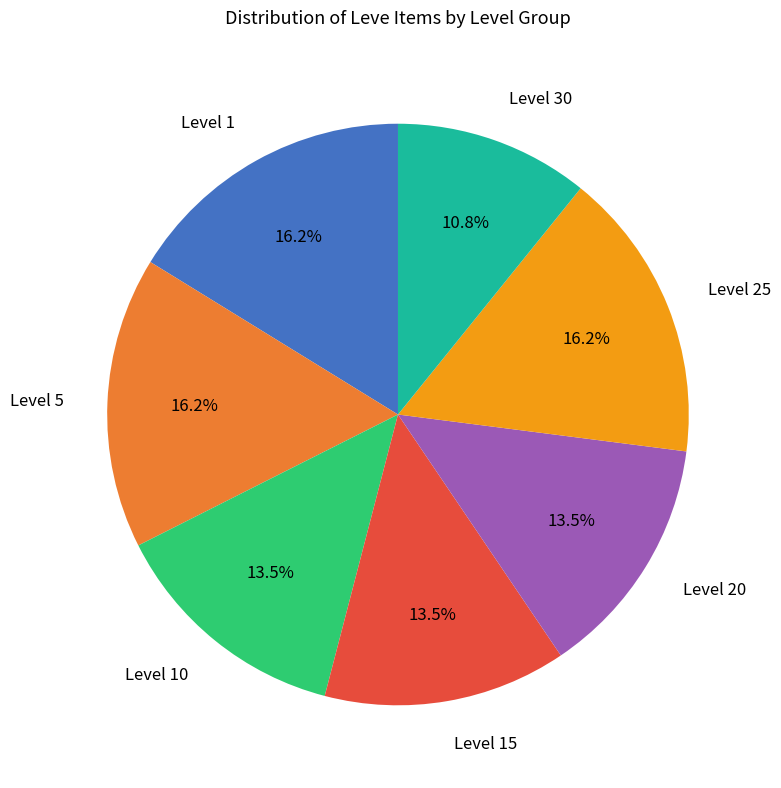

The Level 10 slice represents 20% of the pie. True or false?

False